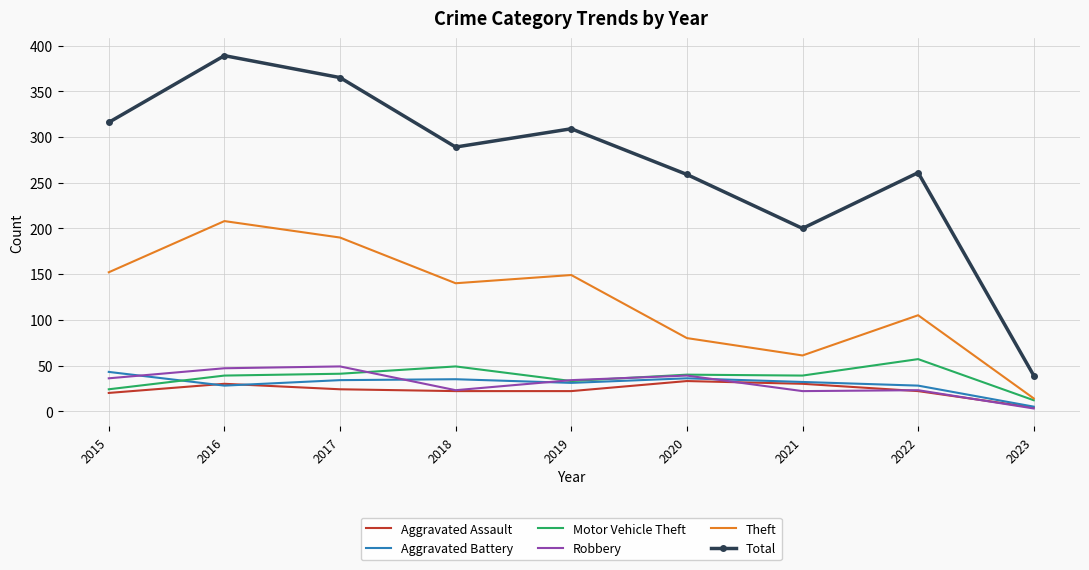

What is the difference between the highest and lowest values at 2020?

226